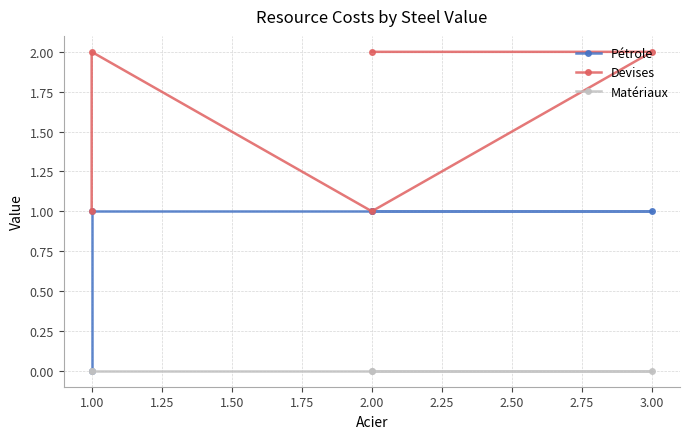

List the series in order of their overall mean, lowest first.

Matériaux, Pétrole, Devises